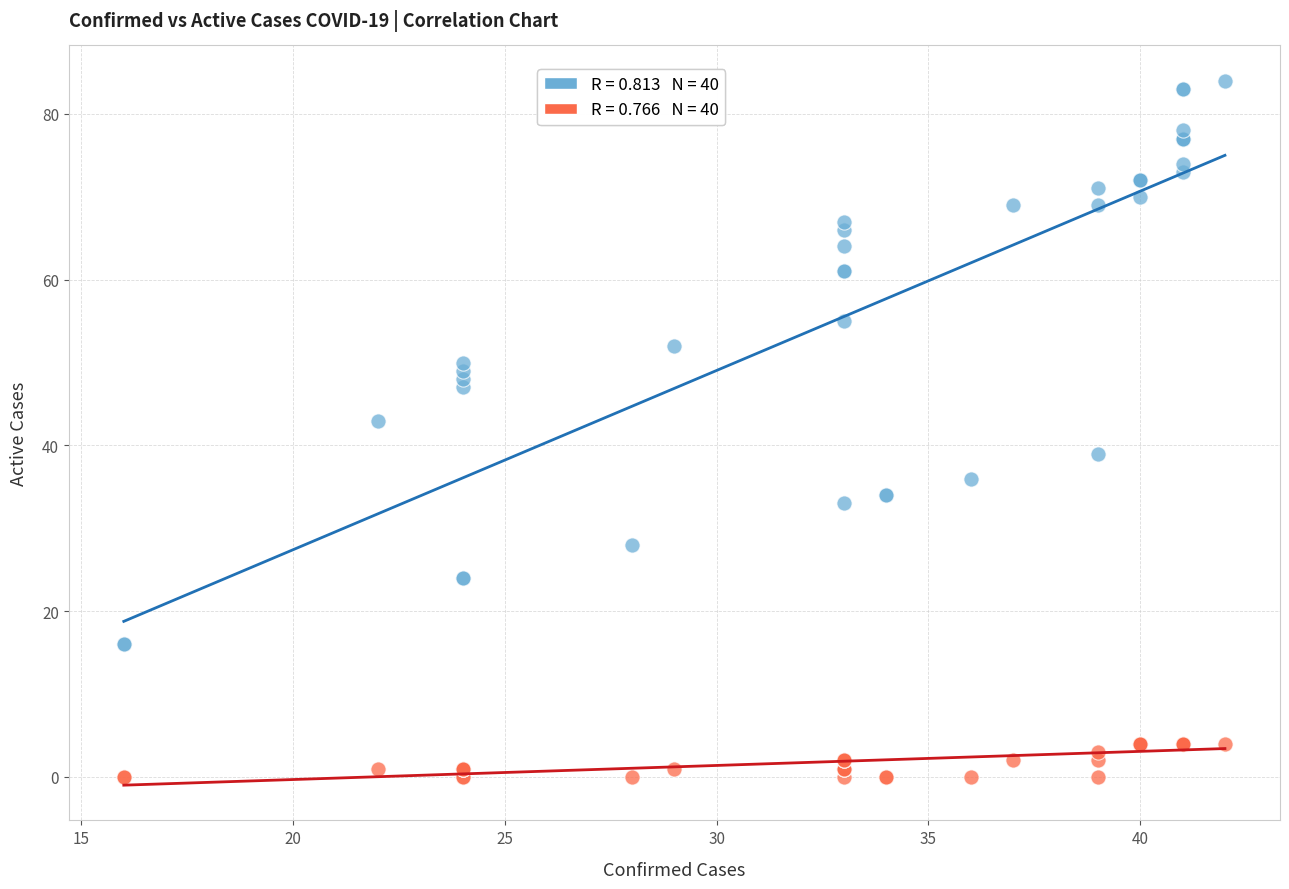

Across all series, what Y value is closest to 42?

43